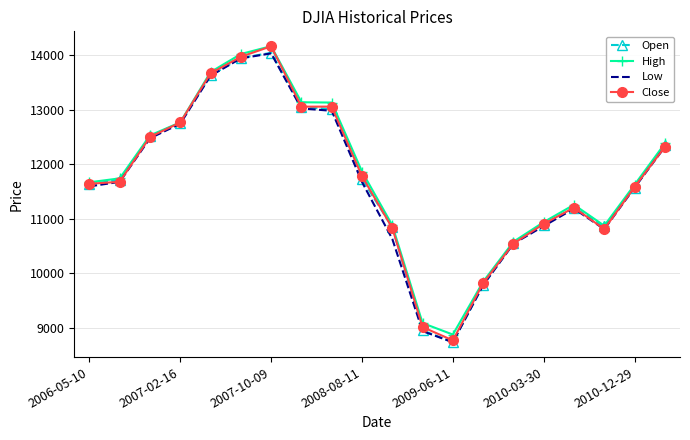

What is the minimum value shown in the chart?

8736.2